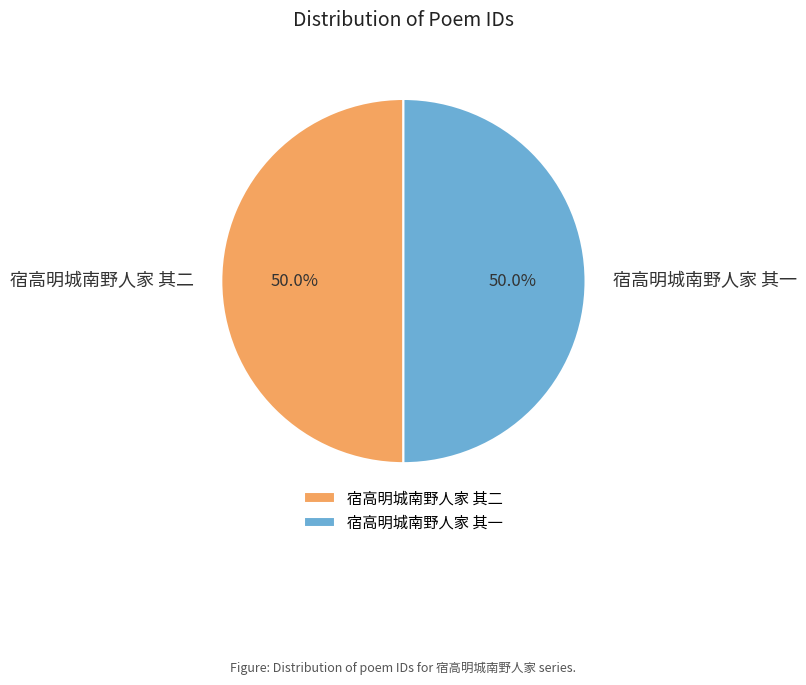

What percentage is the 宿高明城南野人家 其二 slice, to the nearest percent?

50%